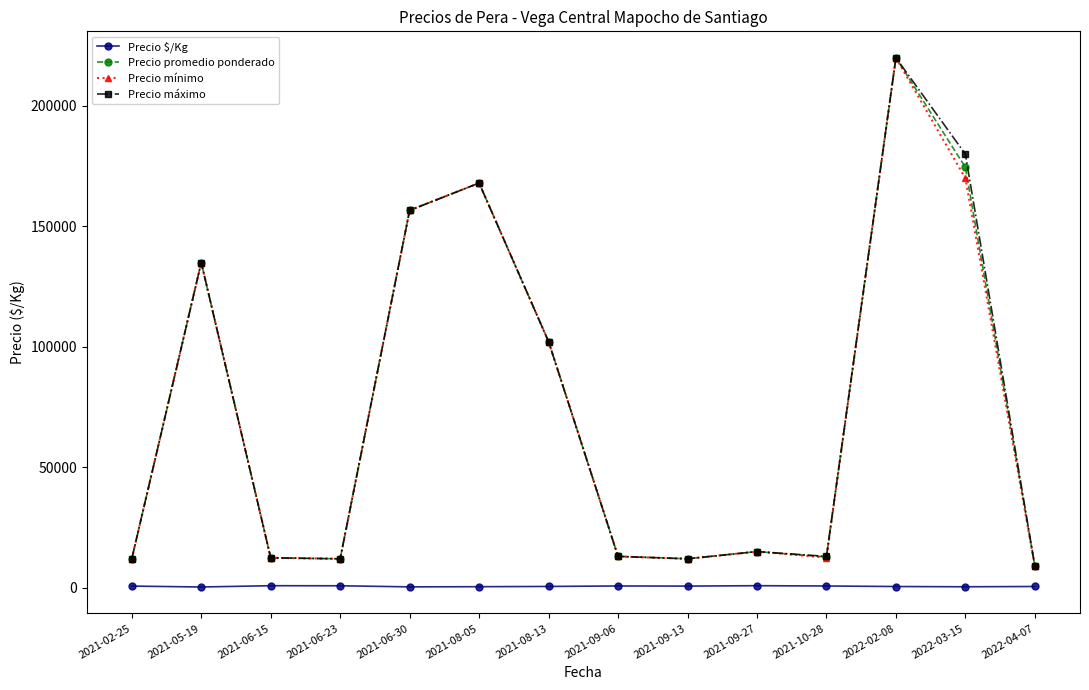

How many lines are shown in the chart?

4